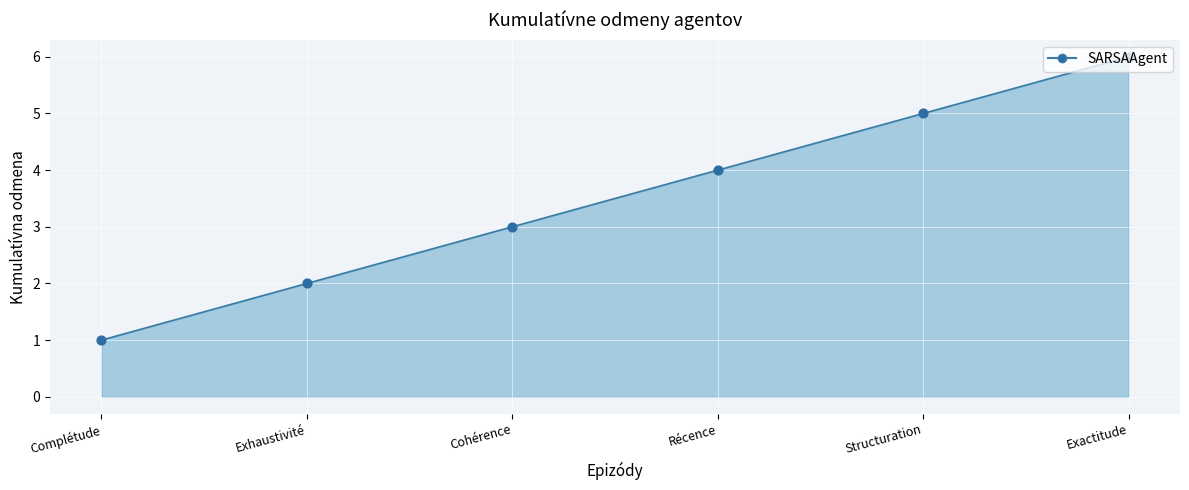

Approximately how many times larger is the value at Cohérence compared to Complétude?

3.0